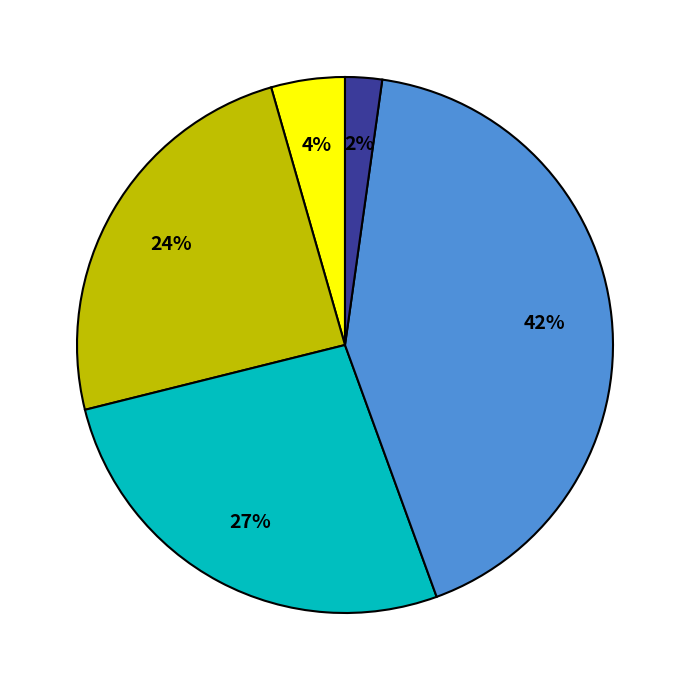

Count the number of slices in the pie.

5